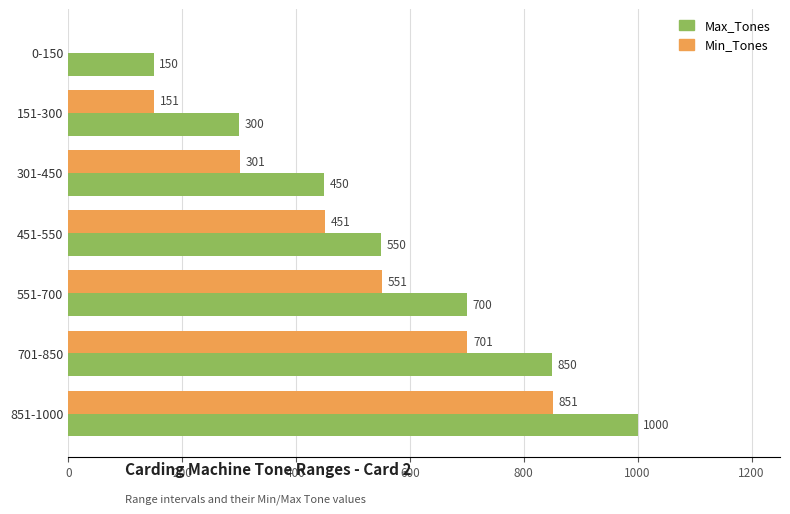

What is the approximate value of Min_Tones at 451-550, to the nearest 10?

450